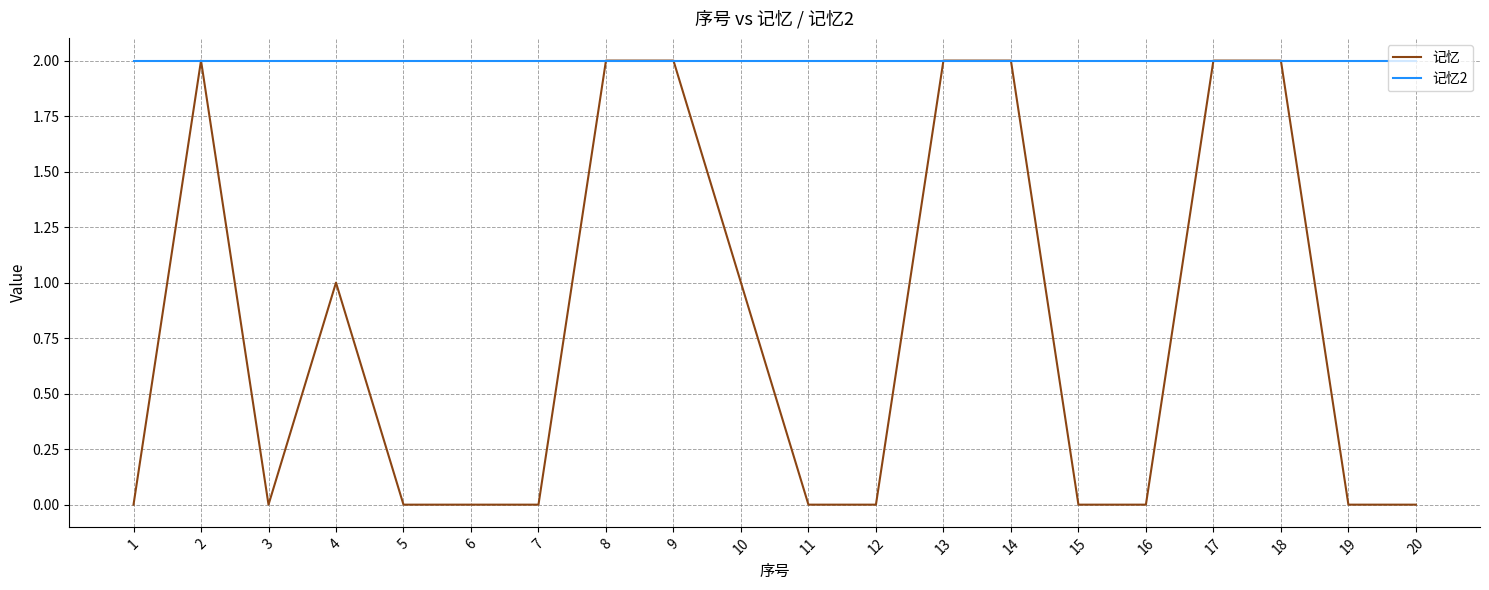

Rank the series by their average value, from lowest to highest.

记忆, 记忆2